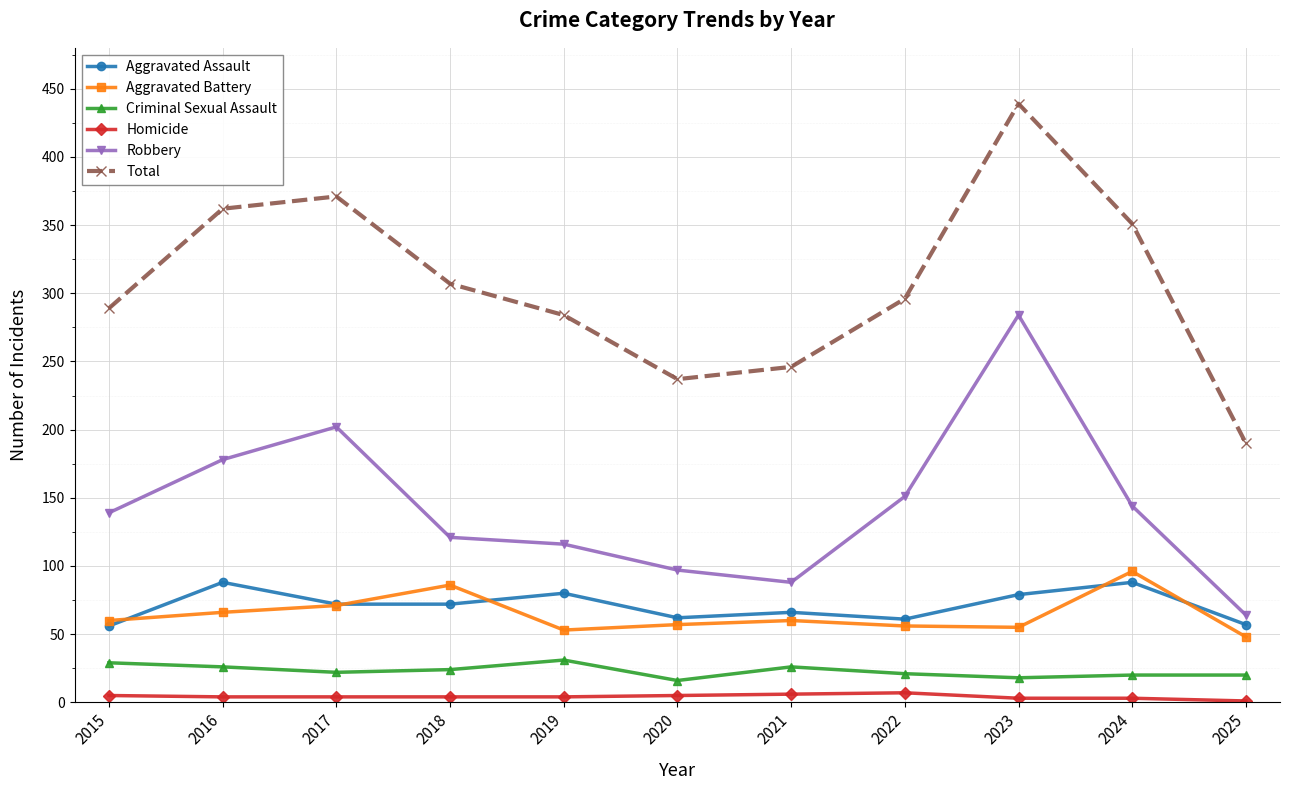

What value does the Criminal Sexual Assault series have at 2020, to the nearest 5?

15